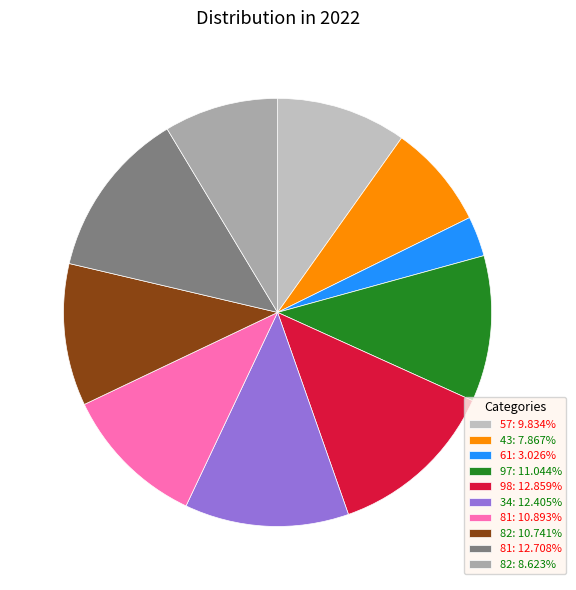

Does any single category account for the majority?

No